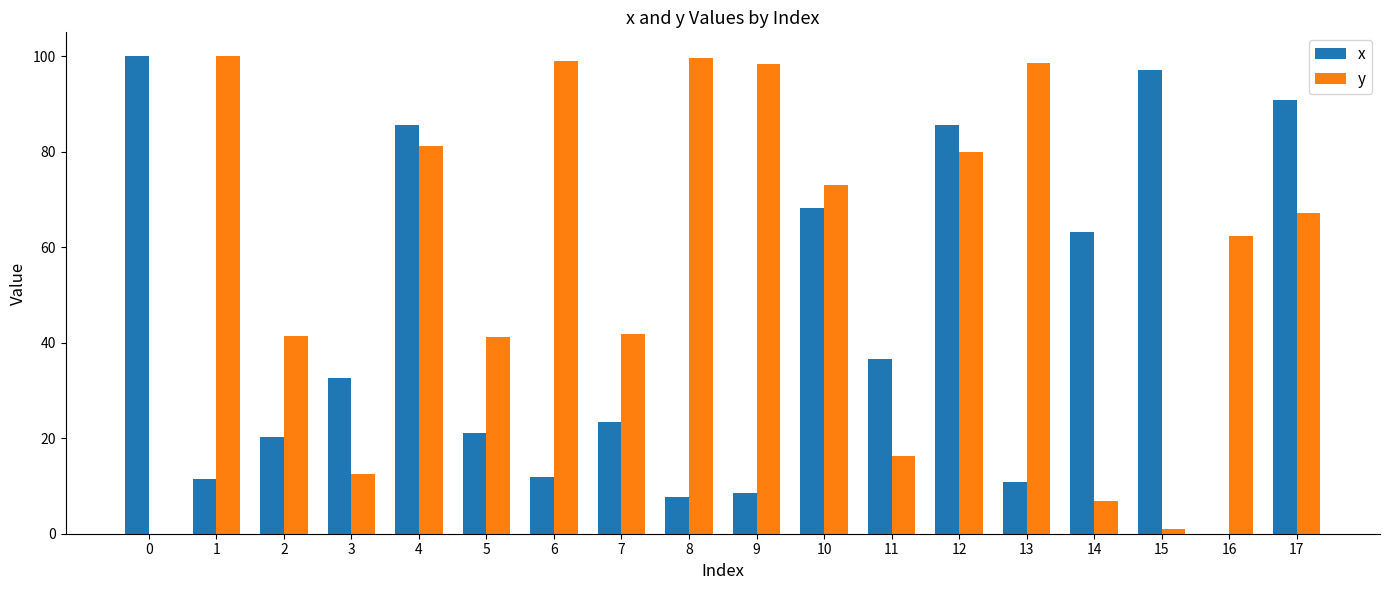

What is the spread (max minus min) of values at 17?

23.7